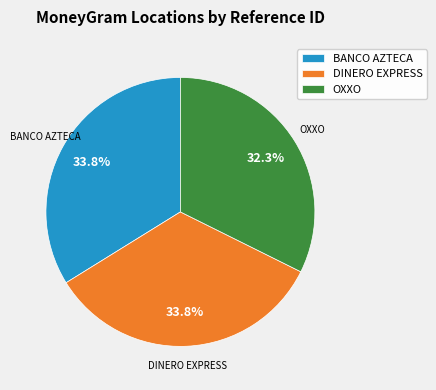

Which has a higher value, OXXO or BANCO AZTECA?

BANCO AZTECA